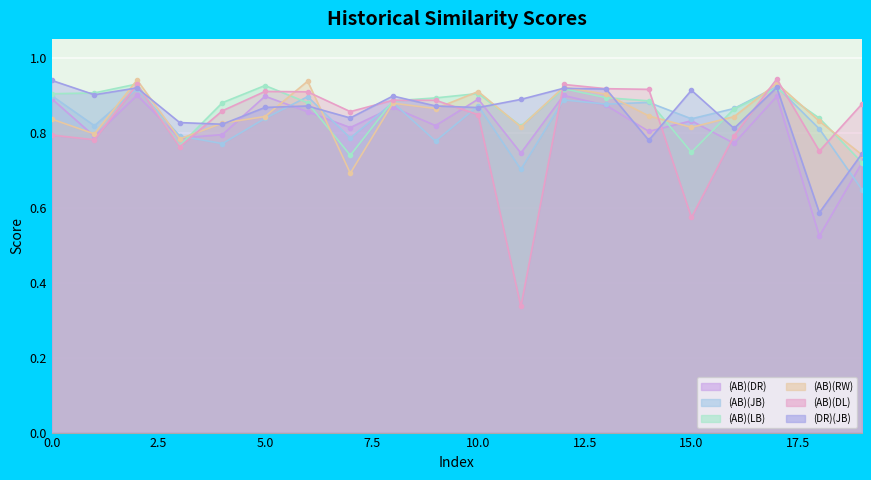

Where is (AB)(DR) nearest to the value 0?

18